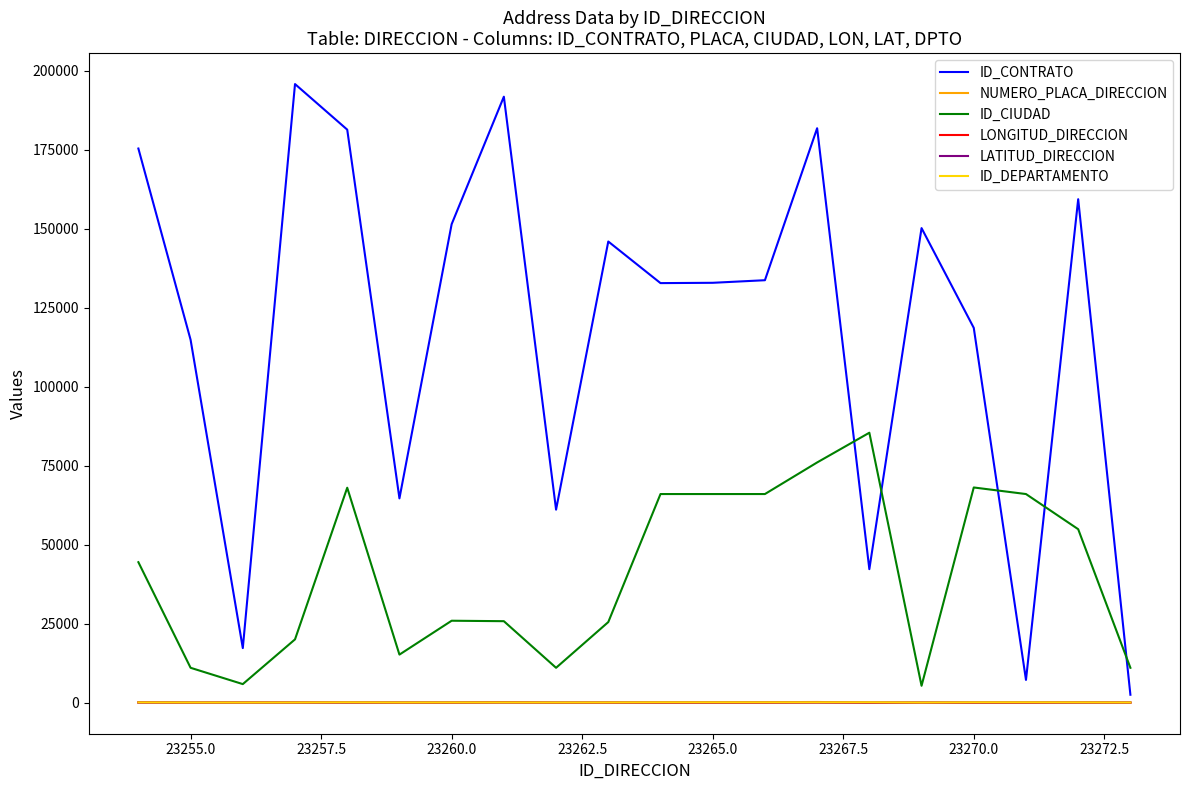

True or false: LONGITUD_DIRECCION and ID_CONTRATO intersect in this chart.

False